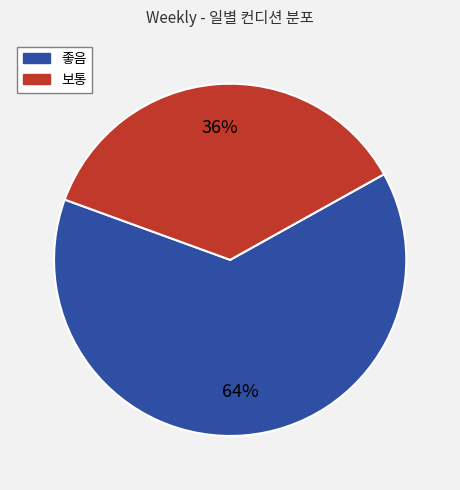

Is 좋음 the majority of the pie?

Yes